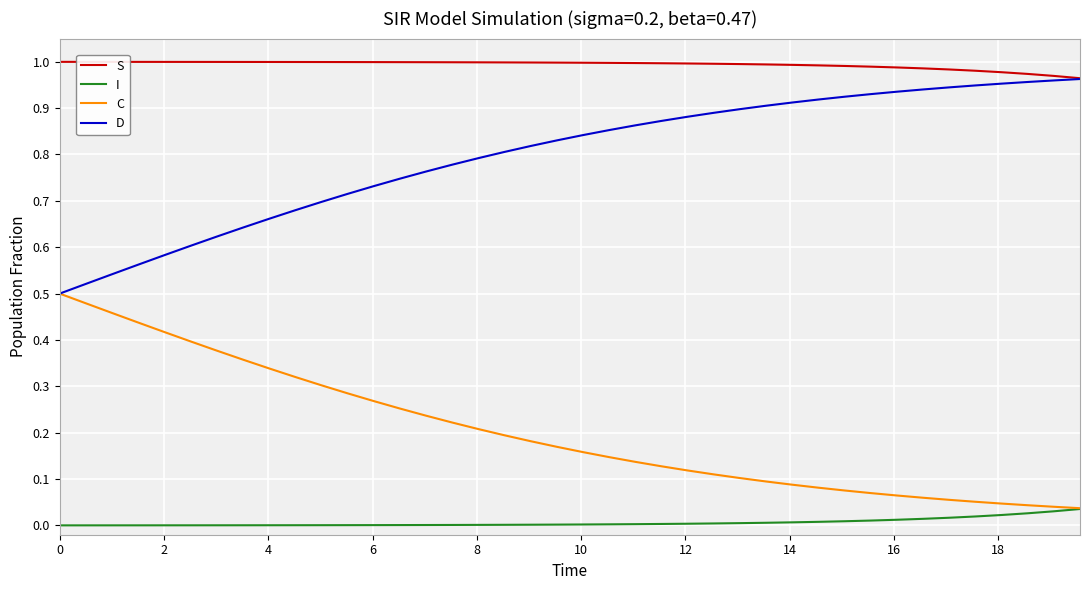

Which series has the largest total across all categories?

S